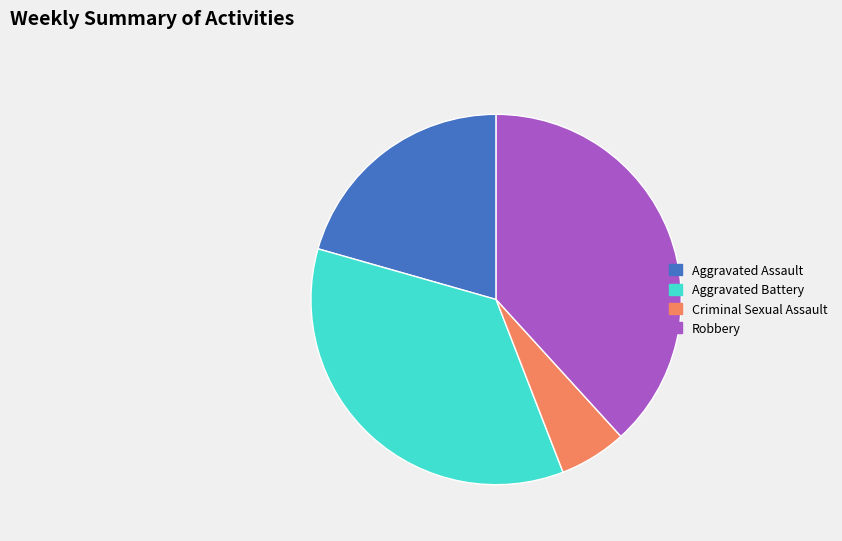

Combined, do Criminal Sexual Assault and Robbery account for over 50%?

No